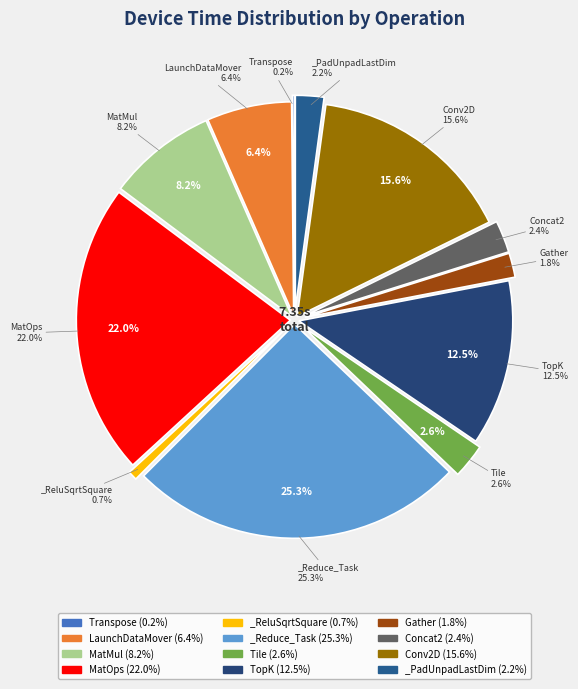

The TopK slice represents 20% of the pie. True or false?

False